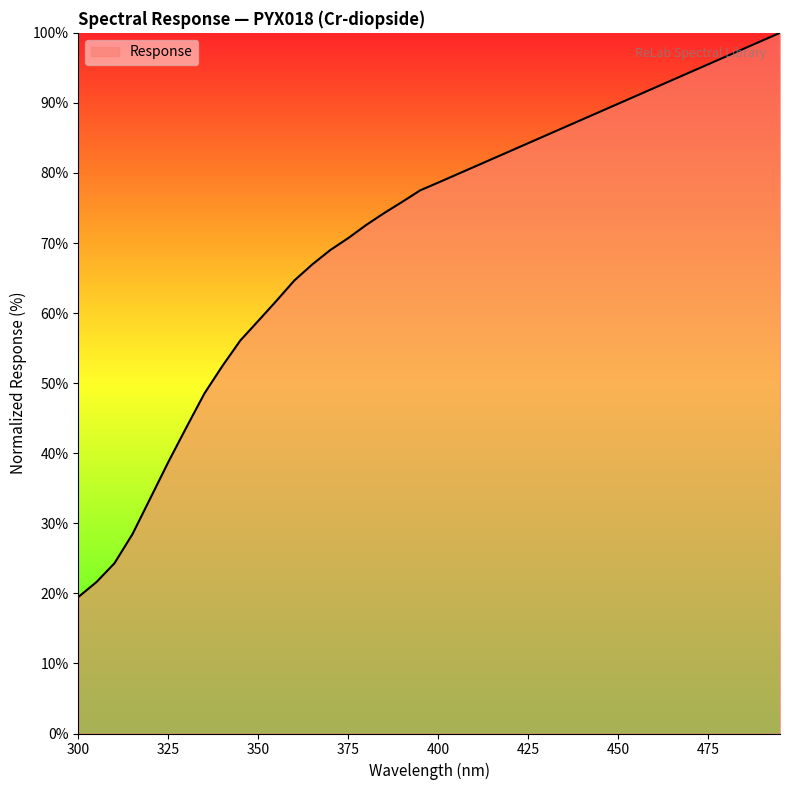

What is the difference between the maximum and minimum values?

80.5